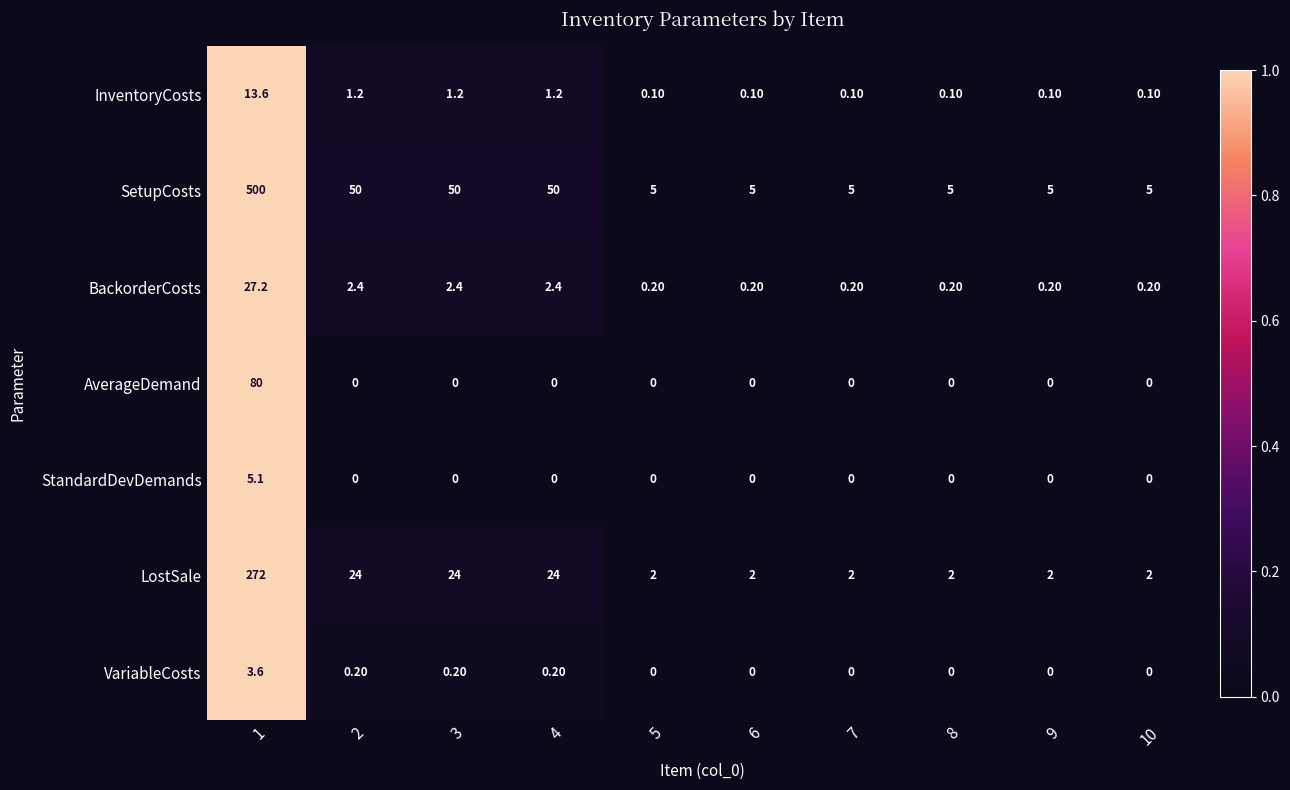

What is the total value across all series at 8?

7.3